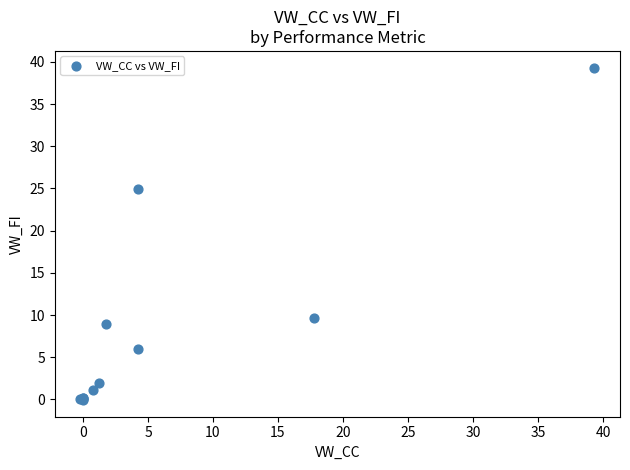

What Y value in the scatter plot is closest to 19?

24.9